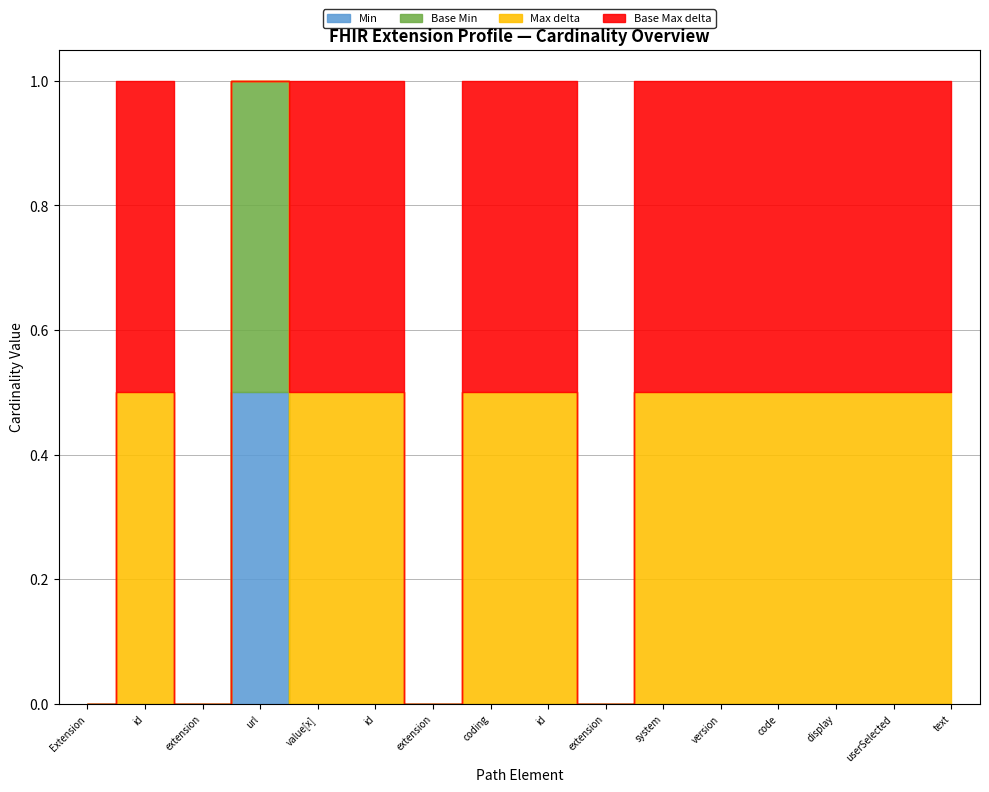

Is it true that Min equals 1 at Extension.value[x]?

False